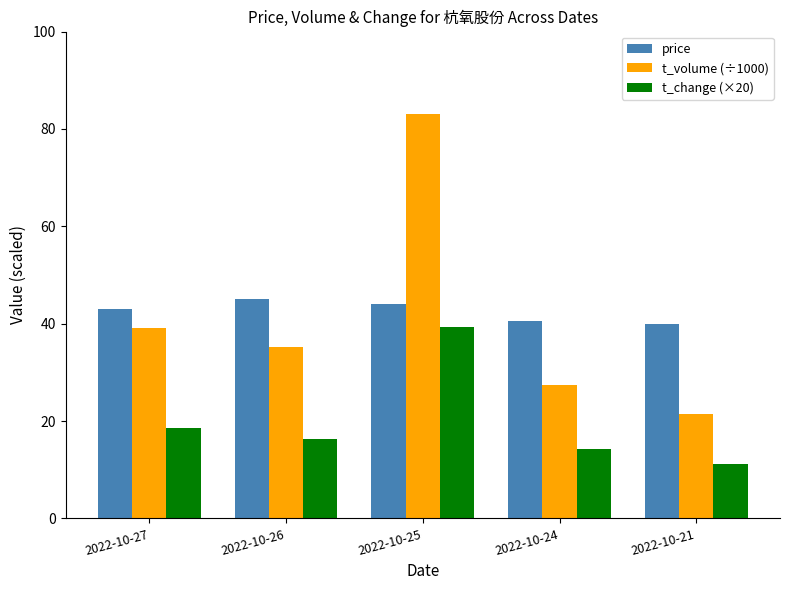

What are all the series names shown in the legend?

price, t_volume (÷1000), t_change (×20)